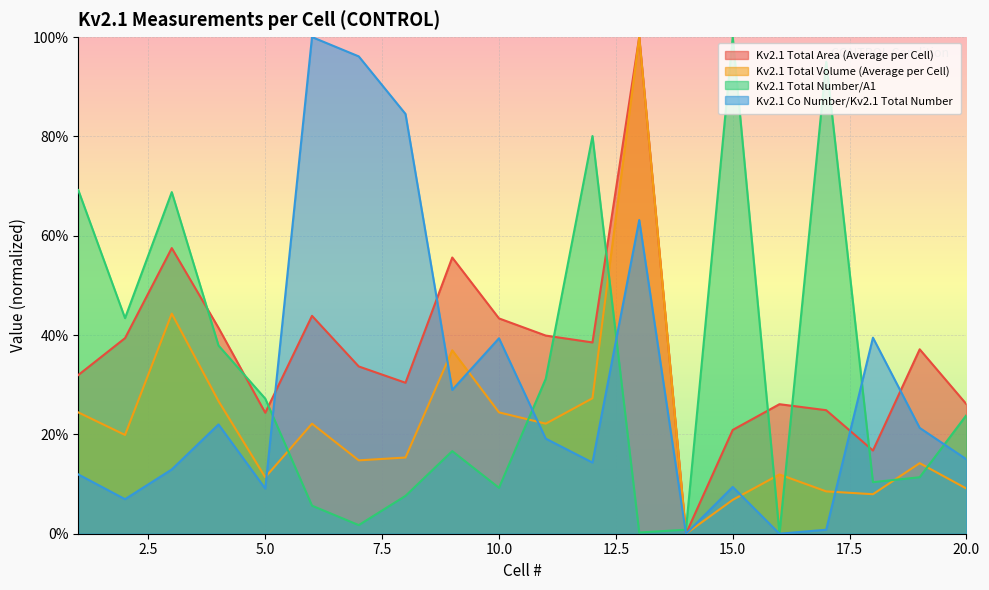

What is the sum of the Kv2.1 Total Area (Average per Cell) values at 9 and 13?

1.6